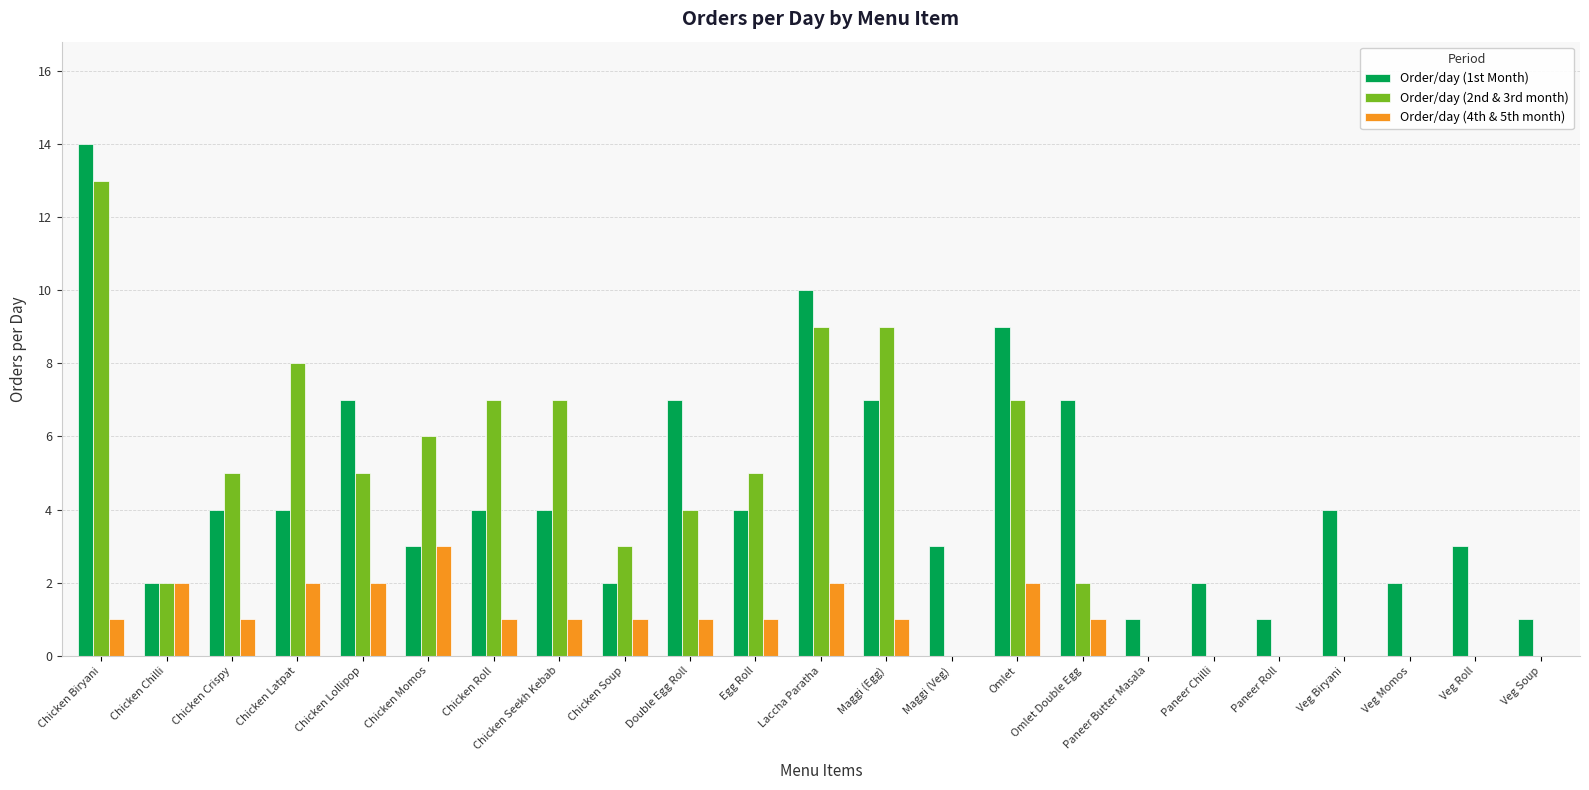

Does the chart contain stacked bars?

No